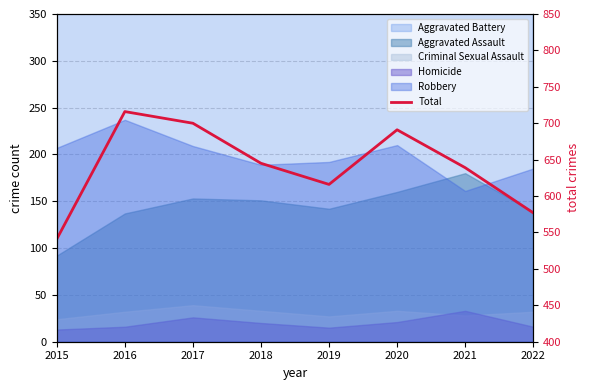

What is the greatest value displayed?

716